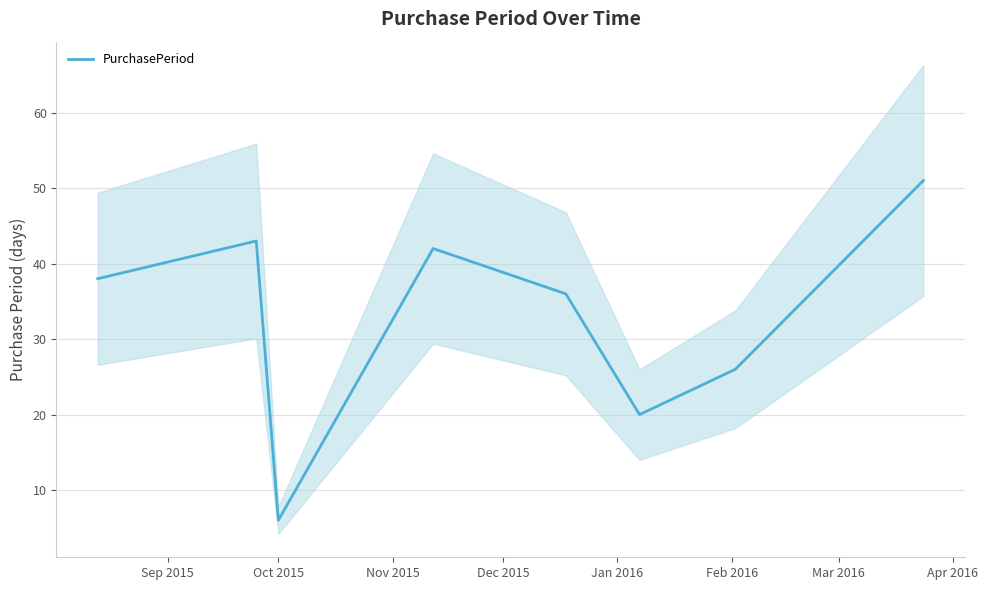

What is the highest value of the PurchasePeriod series?

51